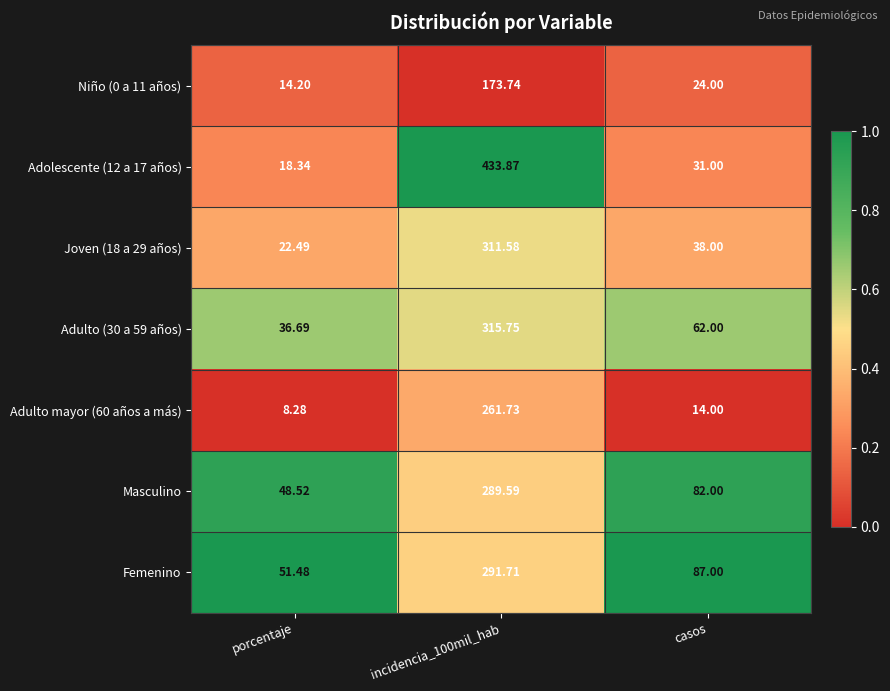

Is the value of Joven (18 a 29 años) at casos greater than the value of Femenino at porcentaje?

No